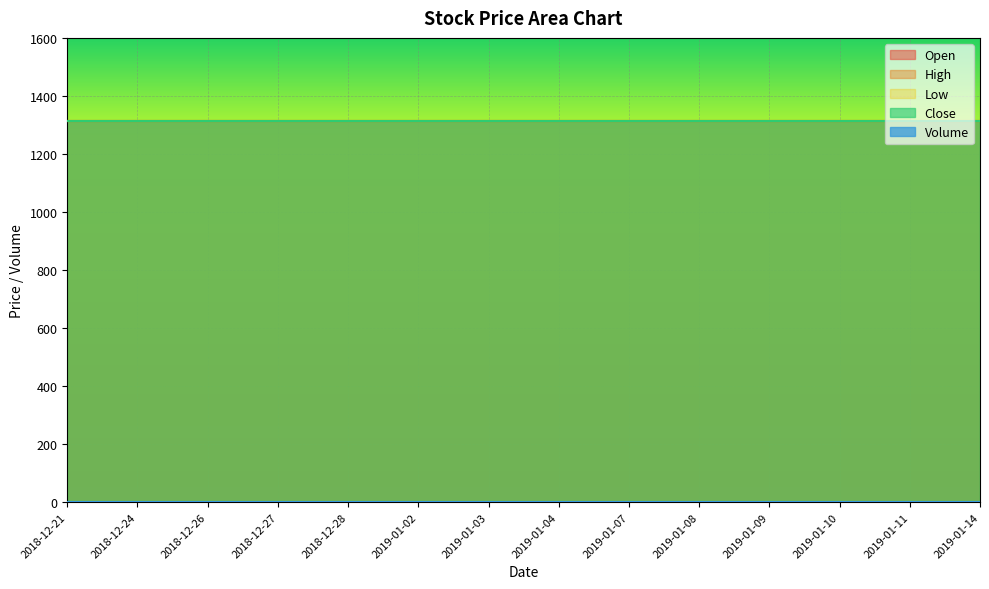

What are all the series names shown in the legend?

Open, High, Low, Close, Volume